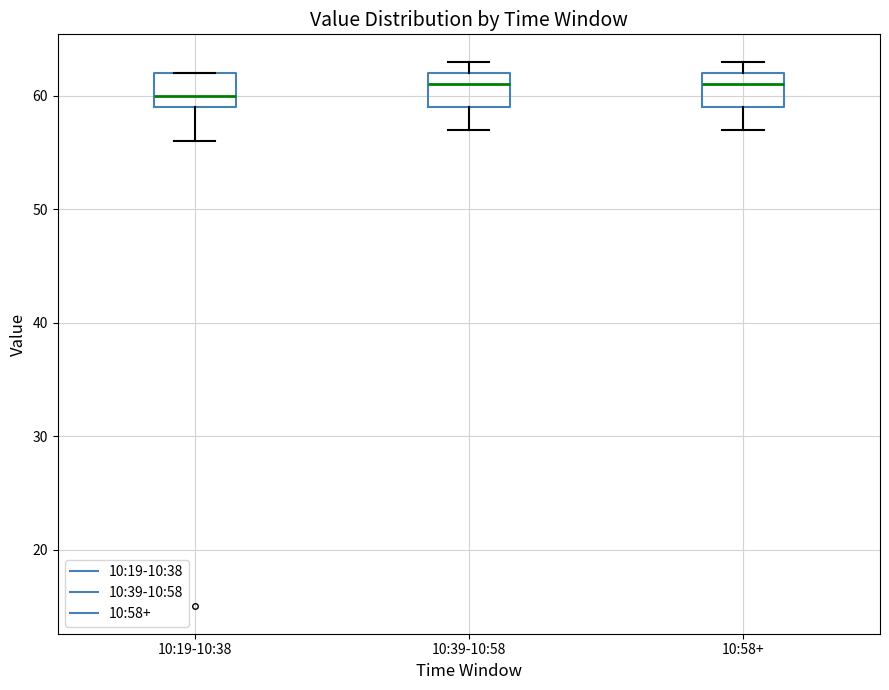

Reading left to right, read every box against the y-axis: the position of its median line, the range the box covers, and the ends of its whiskers. The values are not printed on the chart, so give them approximately, as read against the axis.

10:19-10:38: median 60, box 59 to 62, whiskers 56 to 62
10:39-10:58: median 61, box 59 to 62, whiskers 57 to 63
10:58+: median 61, box 59 to 62, whiskers 57 to 63